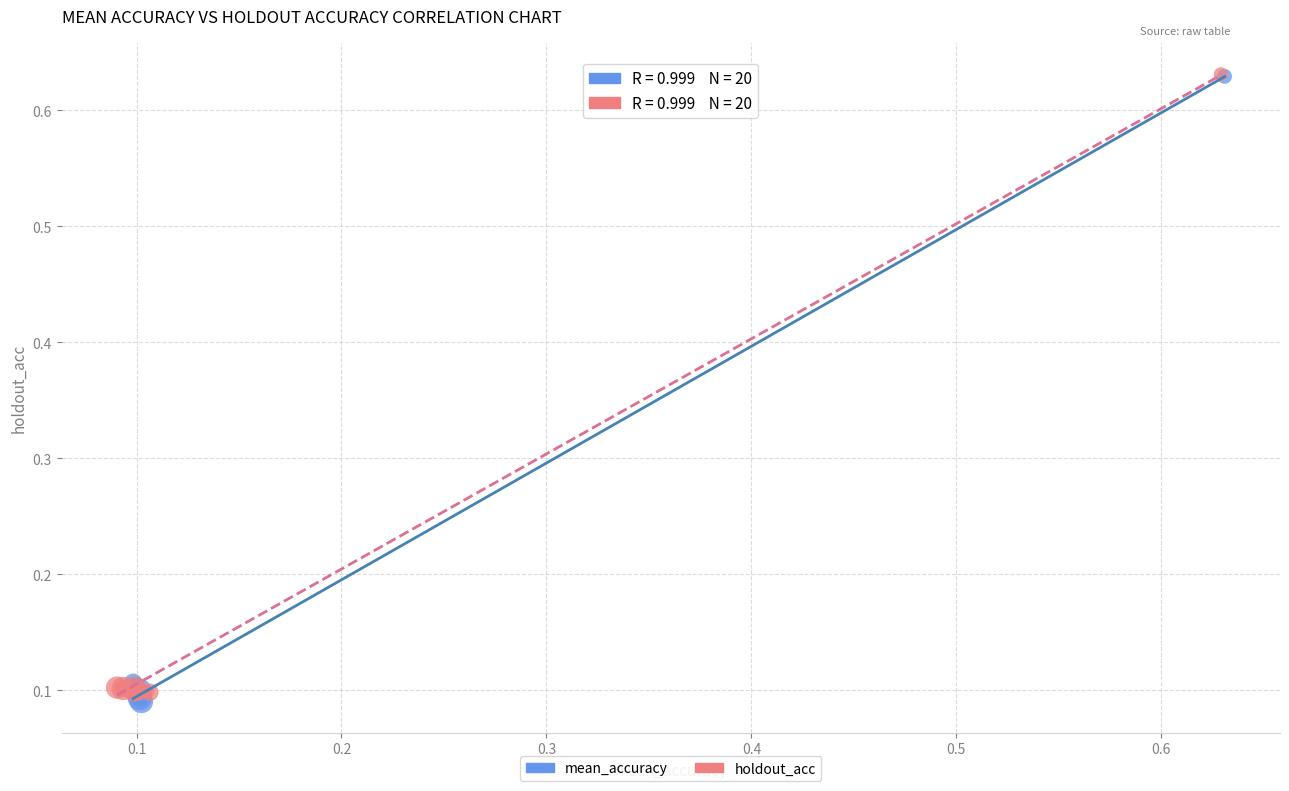

Which series reaches the minimum Y coordinate?

mean_accuracy